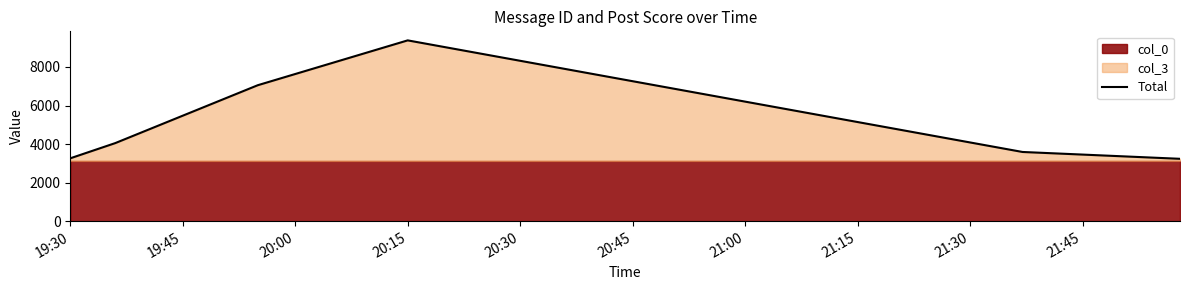

Which category has the highest value across all series?

20:15